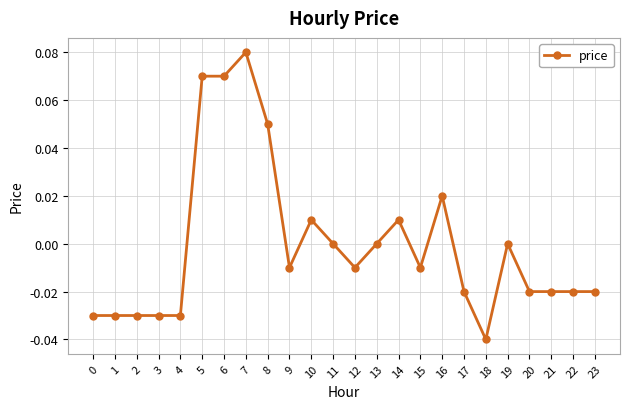

Where does the data first go above 0?

5